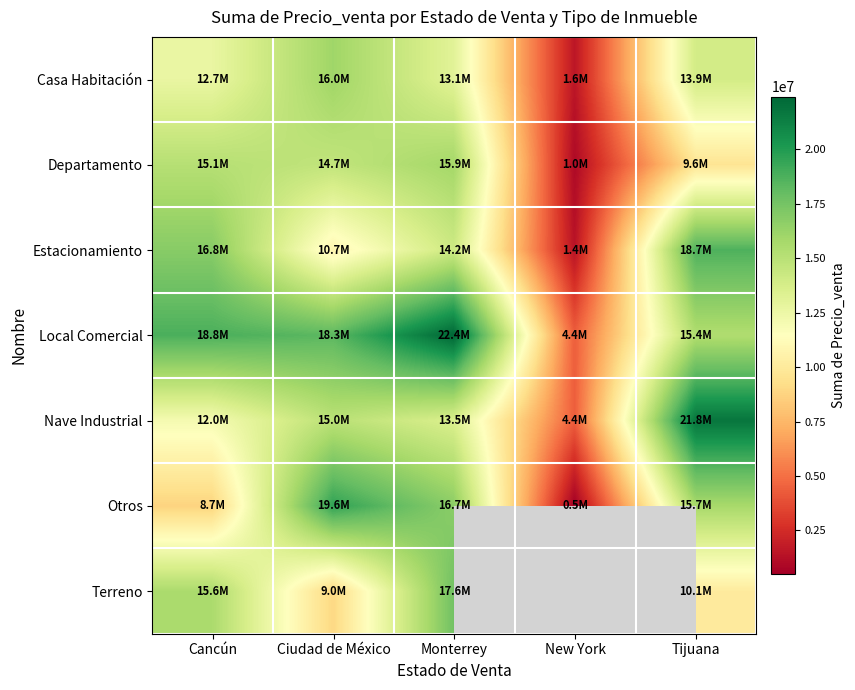

Count the number of categories in the chart.

5